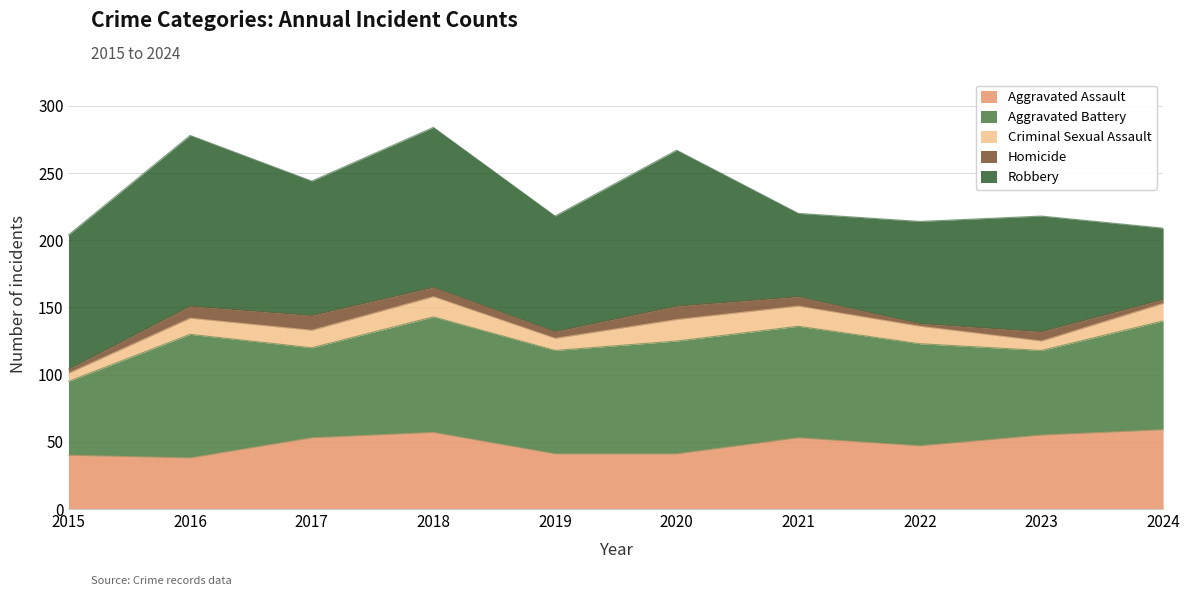

At which category does Criminal Sexual Assault reach its first local peak?

2018